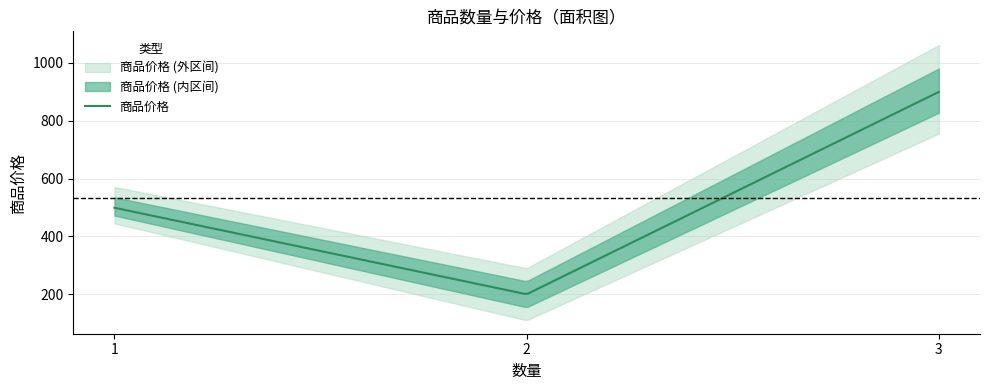

What is the sum of the values at 1 and 2?

698.9